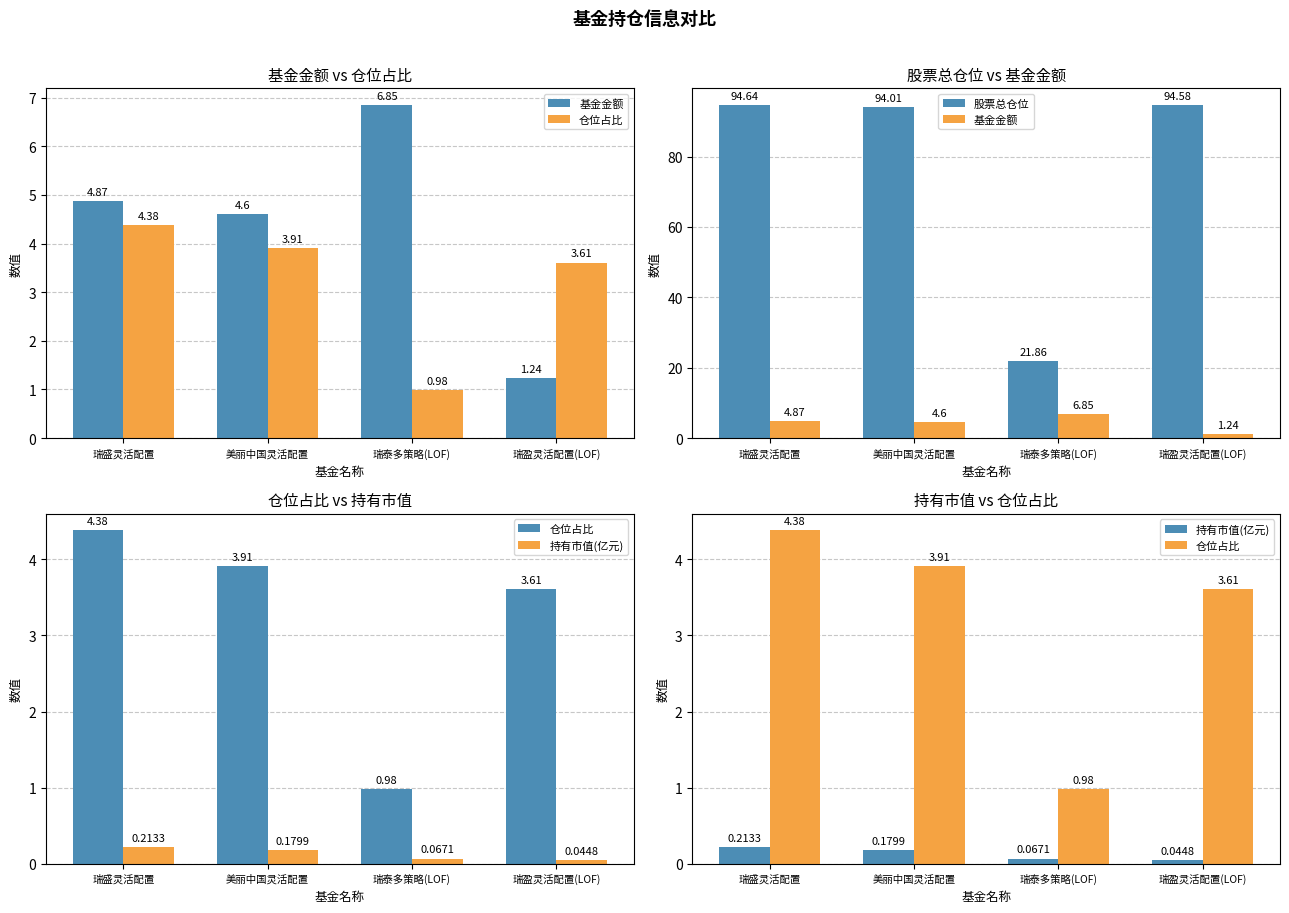

What is the difference between the highest and lowest values at 瑞盈灵活配置(LOF)?

94.5